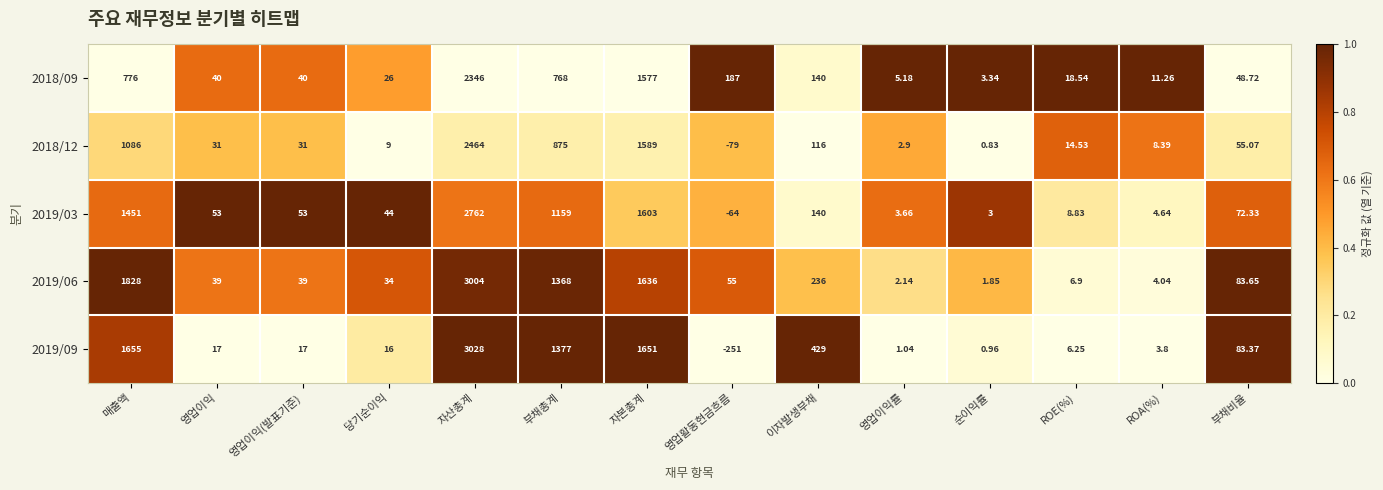

How many negative values does the 2018/12 series have?

1